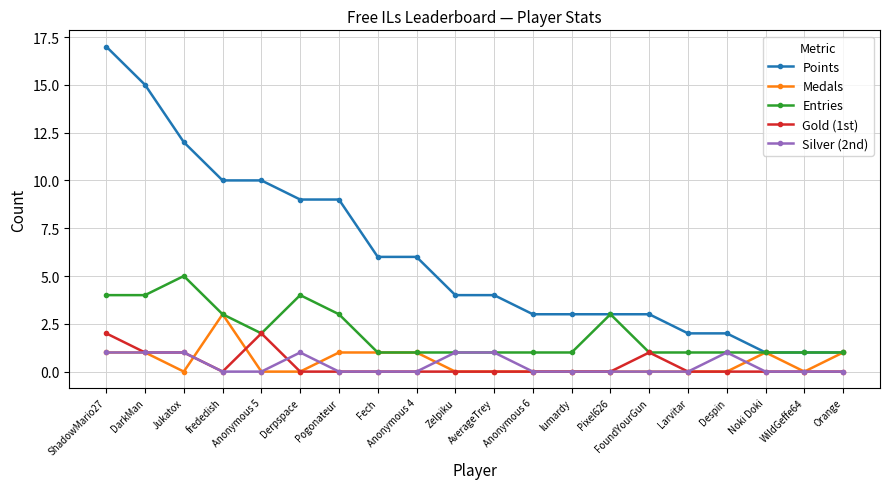

At which category is the sum across all series the highest?

ShadowMario27